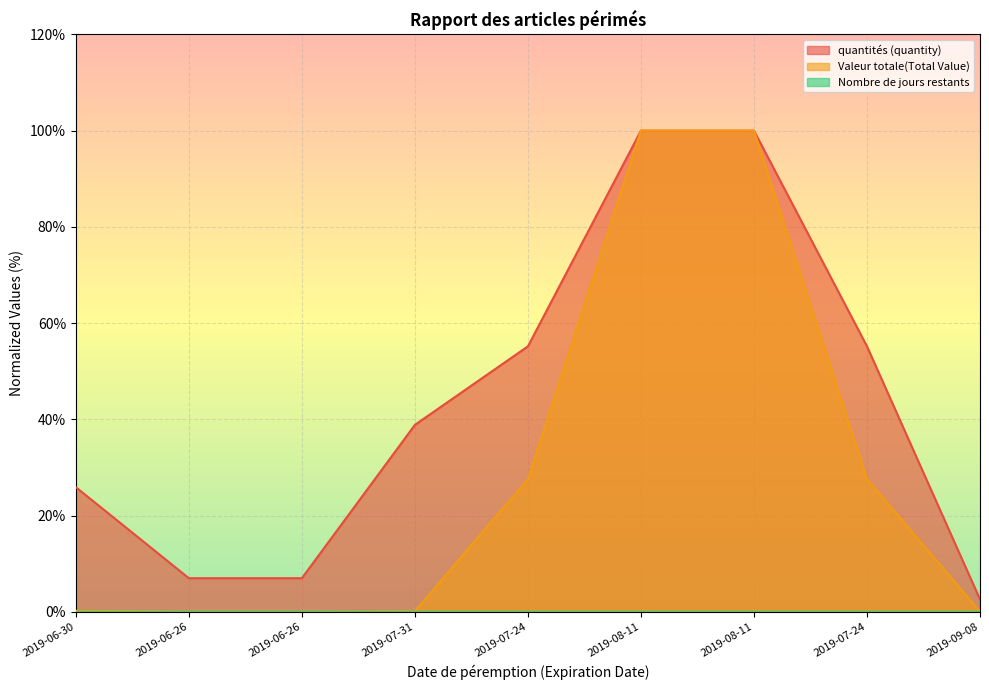

True or false: Valeur totale(Total Value) has a value of 0.4 at 2019-06-30.

False